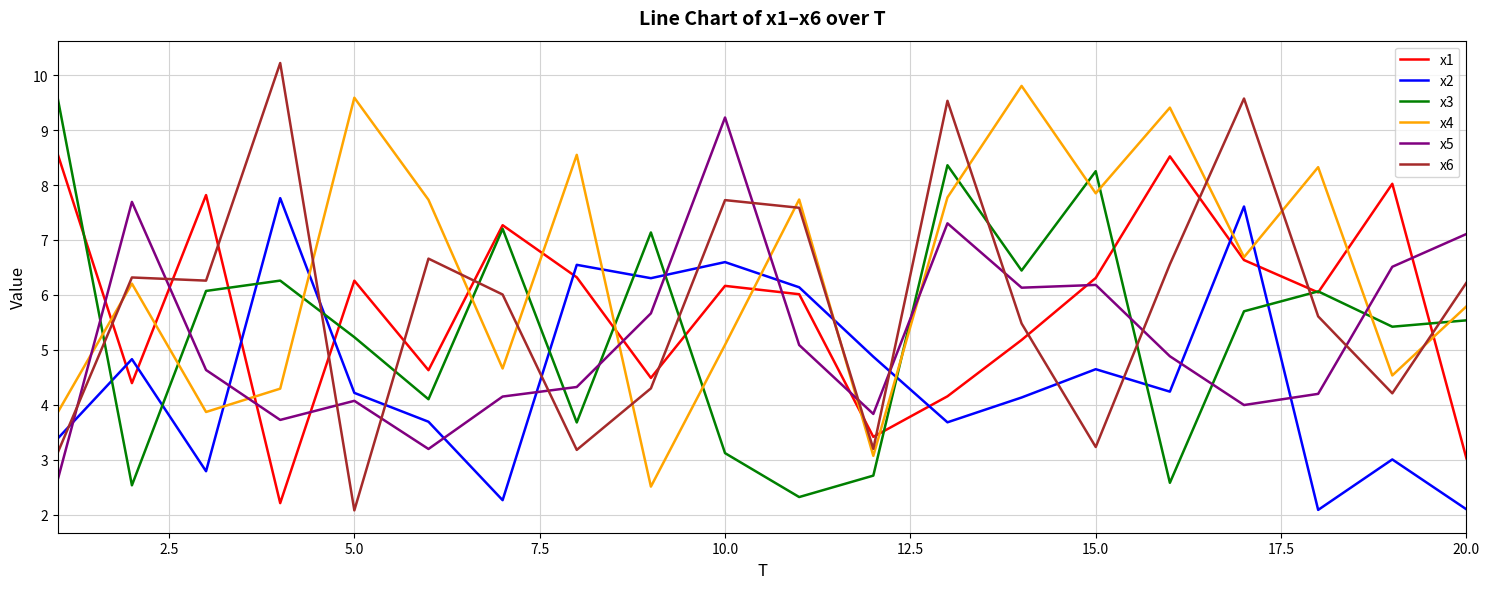

Reading left to right, what are all the values shown in this chart?

x1: 8.6	4.4	7.8	2.2	6.3	4.6	7.3	6.3	4.5	6.2	6.0	3.4	4.2	5.2	6.3	8.5	6.6	6.0	8.0	3.0
x2: 3.4	4.8	2.8	7.8	4.2	3.7	2.3	6.5	6.3	6.6	6.1	4.9	3.7	4.1	4.6	4.2	7.6	2.1	3.0	2.1
x3: 9.6	2.5	6.1	6.3	5.2	4.1	7.2	3.7	7.1	3.1	2.3	2.7	8.4	6.4	8.3	2.6	5.7	6.1	5.4	5.5
x4: 3.9	6.2	3.9	4.3	9.6	7.7	4.7	8.5	2.5	5.1	7.7	3.1	7.8	9.8	7.8	9.4	6.7	8.3	4.5	5.8
x5: 2.6	7.7	4.6	3.7	4.1	3.2	4.1	4.3	5.7	9.2	5.1	3.8	7.3	6.1	6.2	4.9	4.0	4.2	6.5	7.1
x6: 3.1	6.3	6.3	10.2	2.1	6.7	6.0	3.2	4.3	7.7	7.6	3.2	9.5	5.5	3.2	6.6	9.6	5.6	4.2	6.2